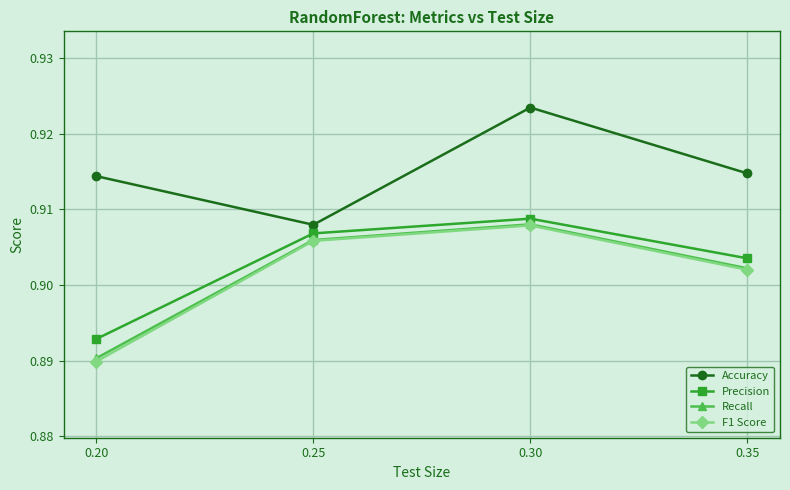

Which label corresponds to the smallest value in the chart?

0.20